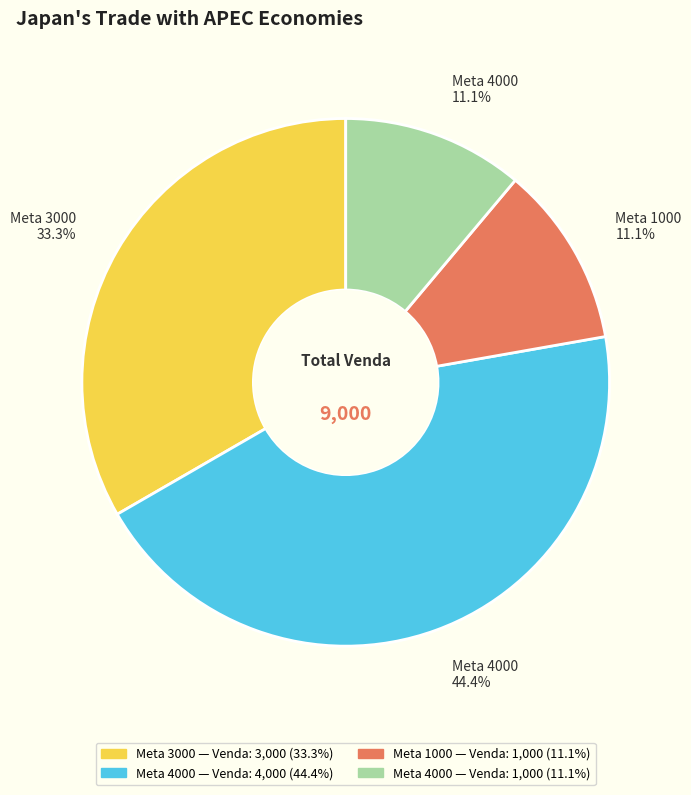

Approximately how many times larger is the value at Meta 4000 44.4% compared to Meta 4000 11.1%?

4.0